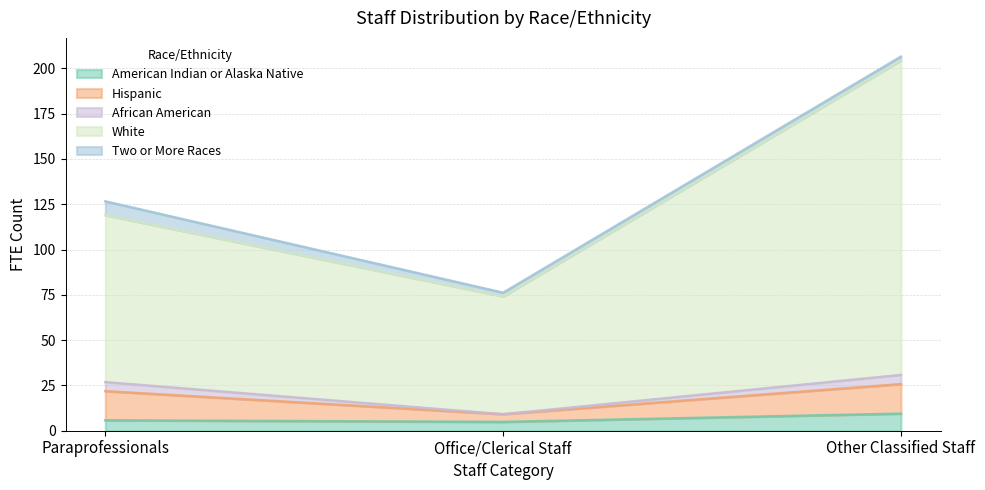

The Hispanic series shows 5.9 at Office/Clerical Staff. True or false?

False